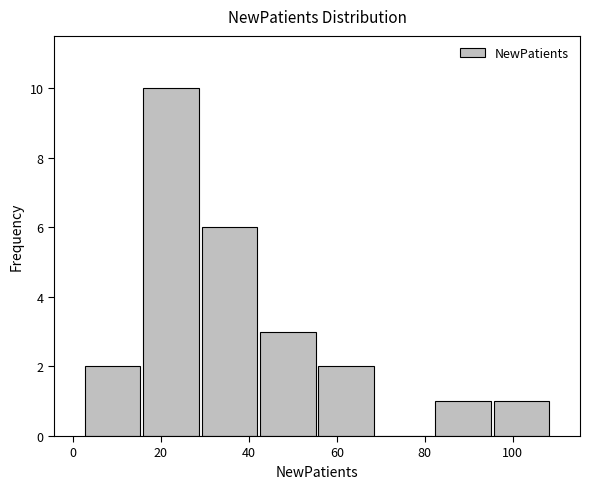

Reading left to right, transcribe this chart: for each bar, give the range it covers on the x-axis and its height. Neither the bar edges nor the heights are printed on the chart, so give them approximately, as read against the axes.

2 to 16: 2
16 to 28: 10
28 to 42: 6
42 to 56: 3
56 to 68: 2
68 to 82: 0
82 to 96: 1
96 to 108: 1